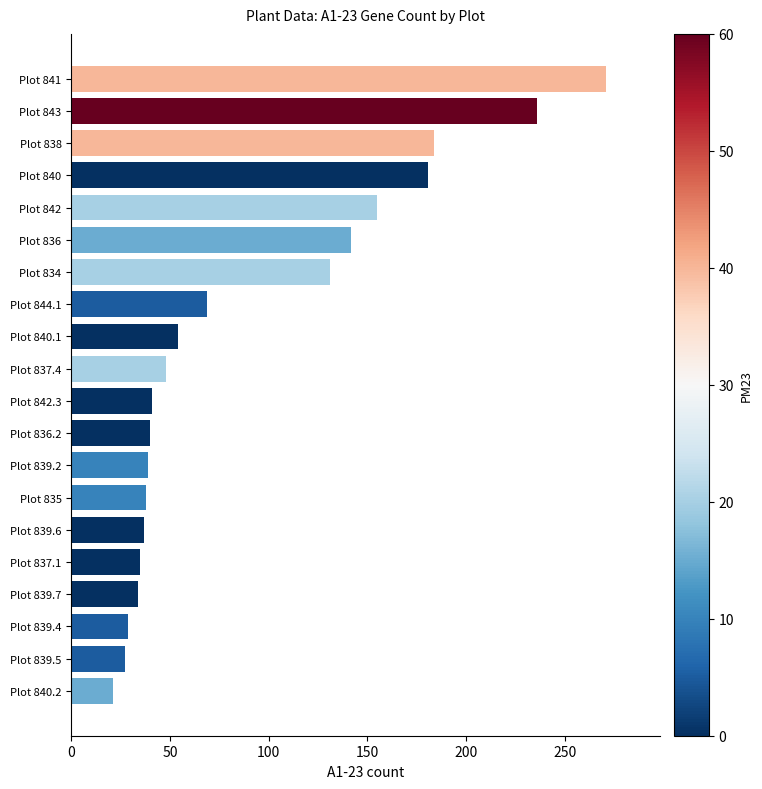

What is the greatest value displayed?

271